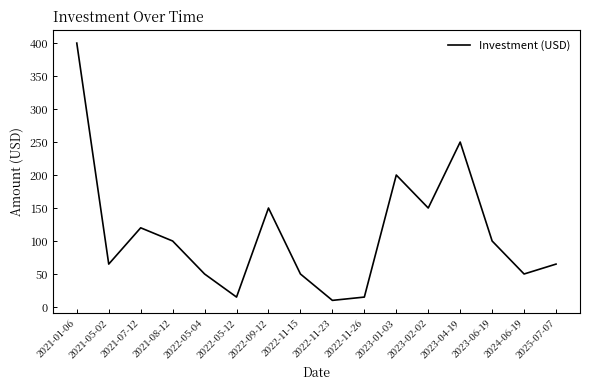

Reading left to right, what are all the values shown in this chart?

400	65	120	100	50	15	150	50	10	15	200	150	250	100	50	65